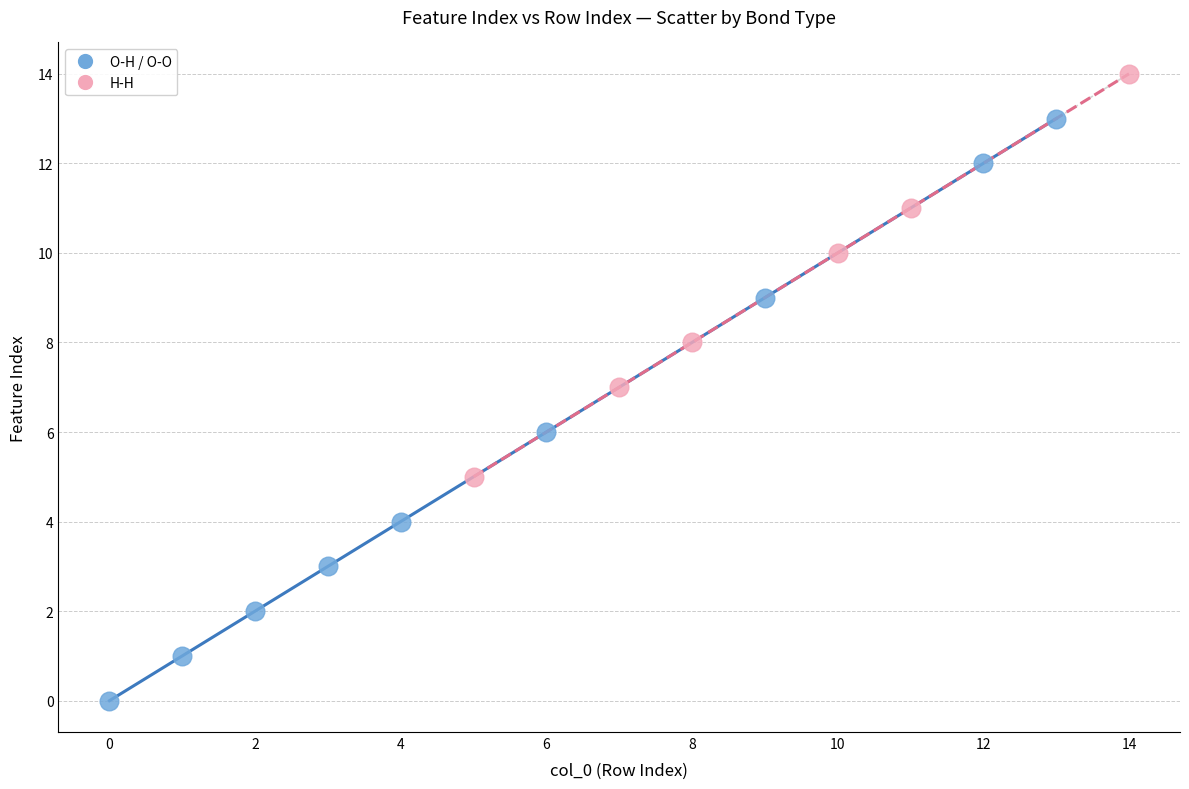

Which series reaches the minimum Y coordinate?

O-H / O-O